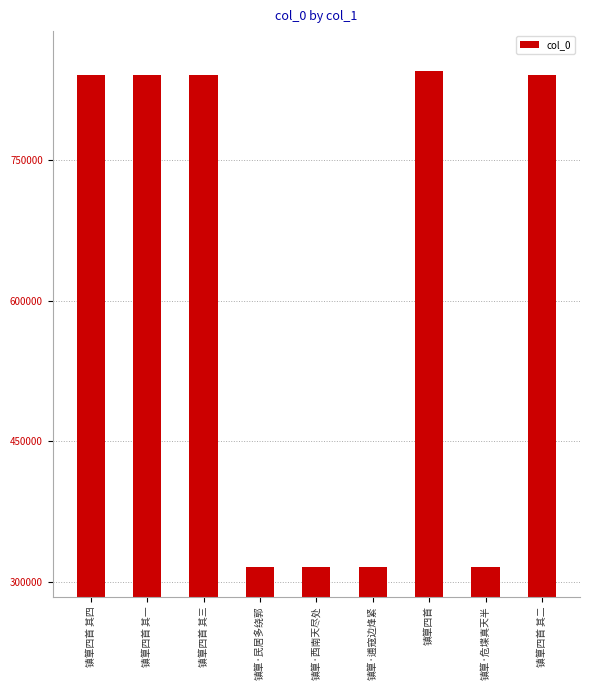

At which label is the value closest to 580430?

镇筸四首 其一